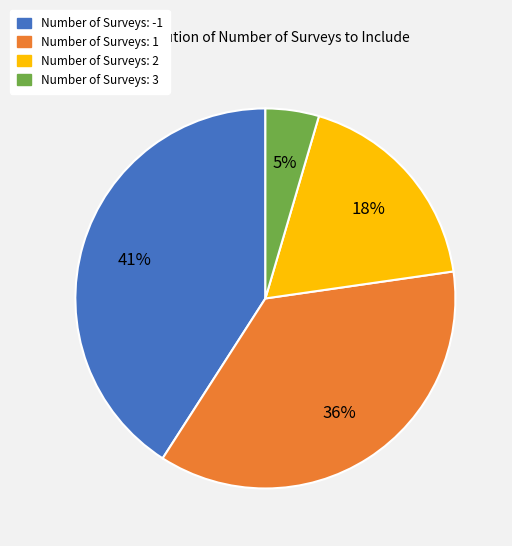

Does any single category account for the majority?

No